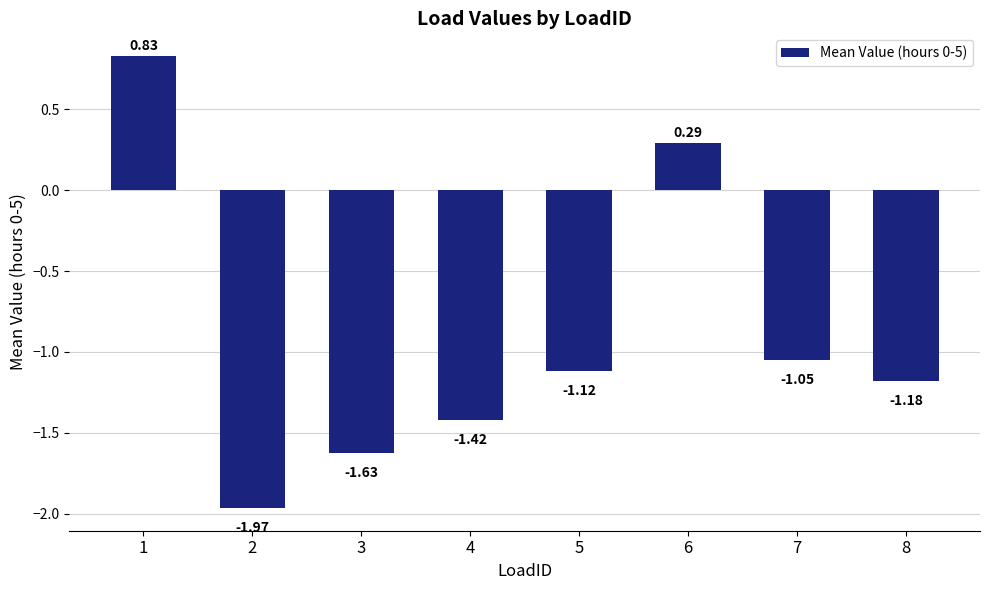

List the labels in order of value, smallest first.

2, 3, 4, 8, 5, 7, 6, 1